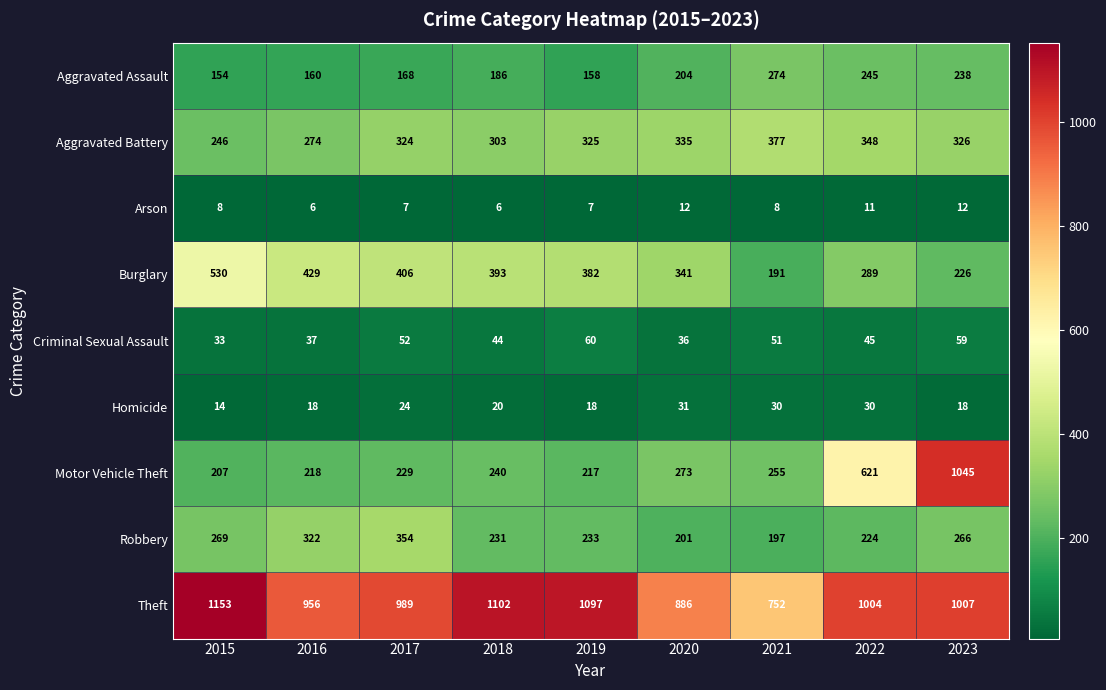

What is the spread (max minus min) of values at 2022?

993